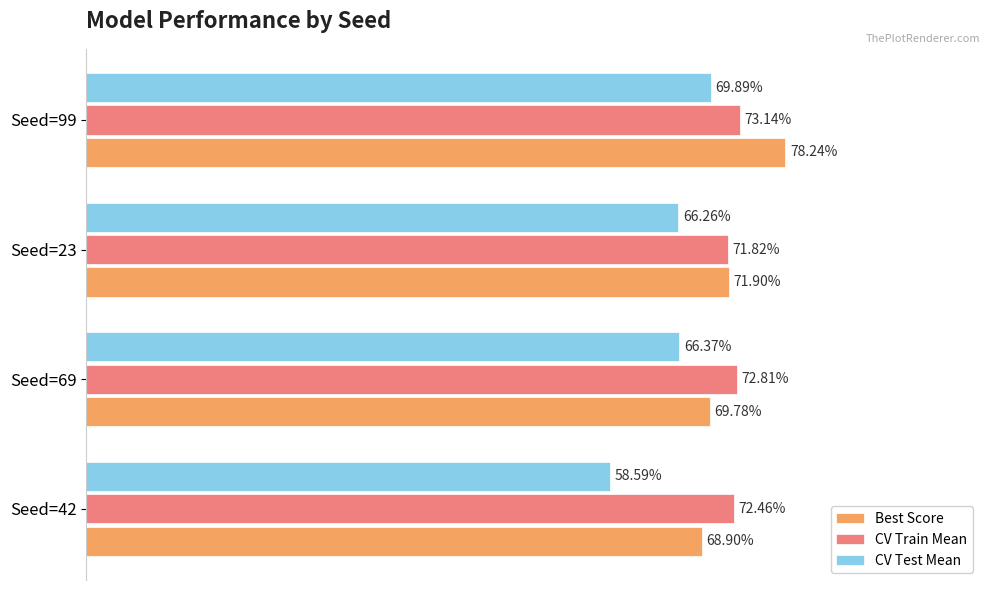

What are all the series names shown in the legend?

Best Score, CV Train Mean, CV Test Mean